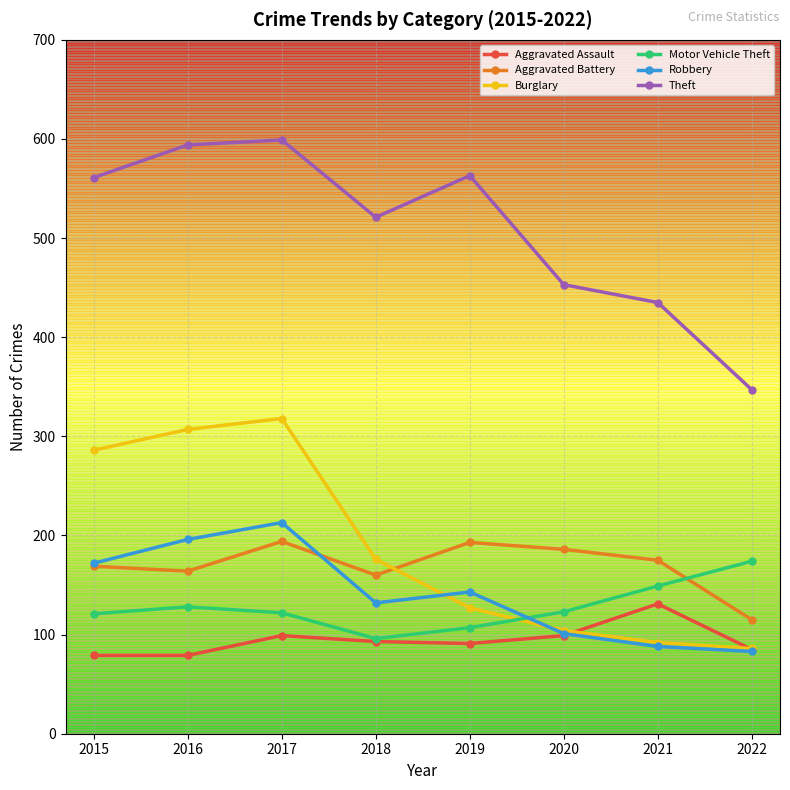

The Motor Vehicle Theft series shows 149 at 2021. True or false?

True